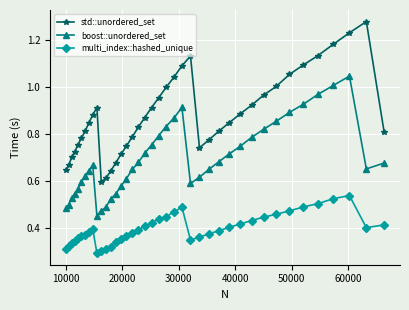

List the series in order of their peak value, lowest first.

multi_index::hashed_unique, boost::unordered_set, std::unordered_set